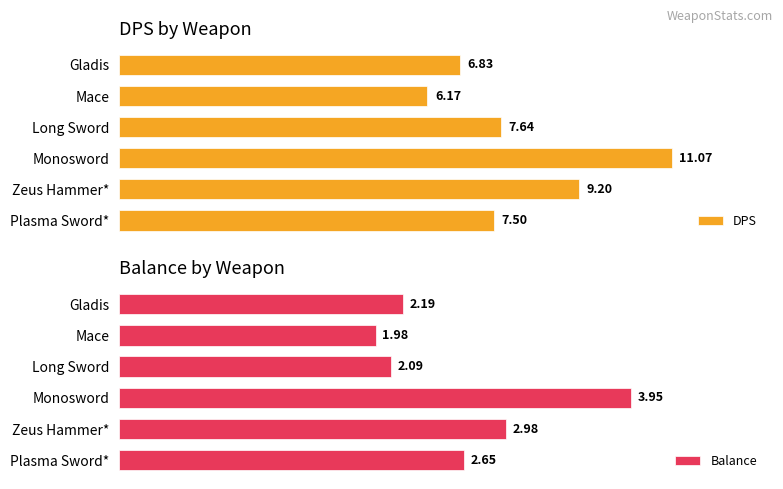

At which label is DPS closest to 8?

Long Sword